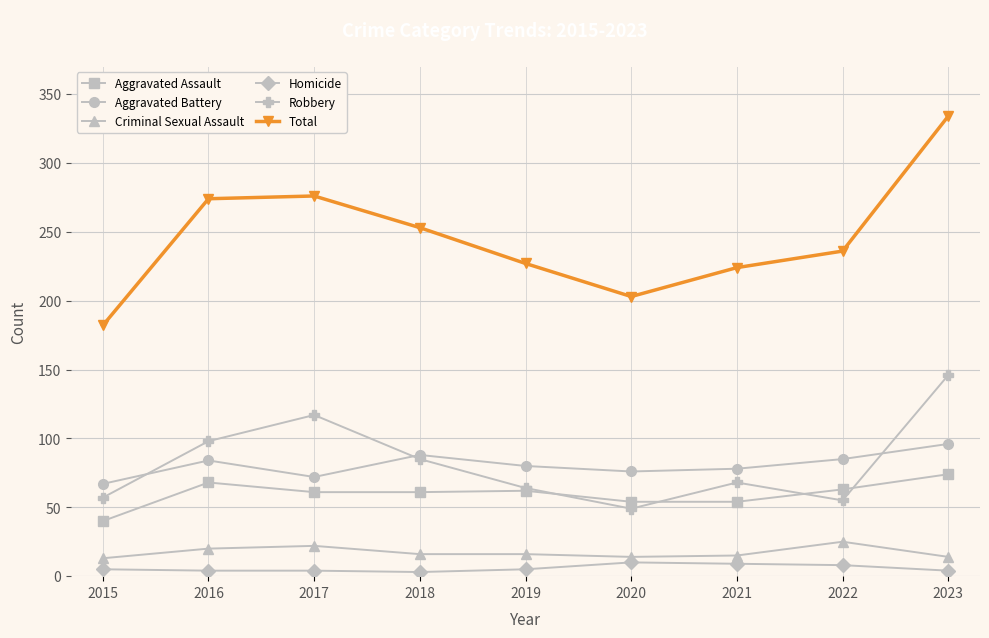

At how many categories does at least one series exceed 264?

3